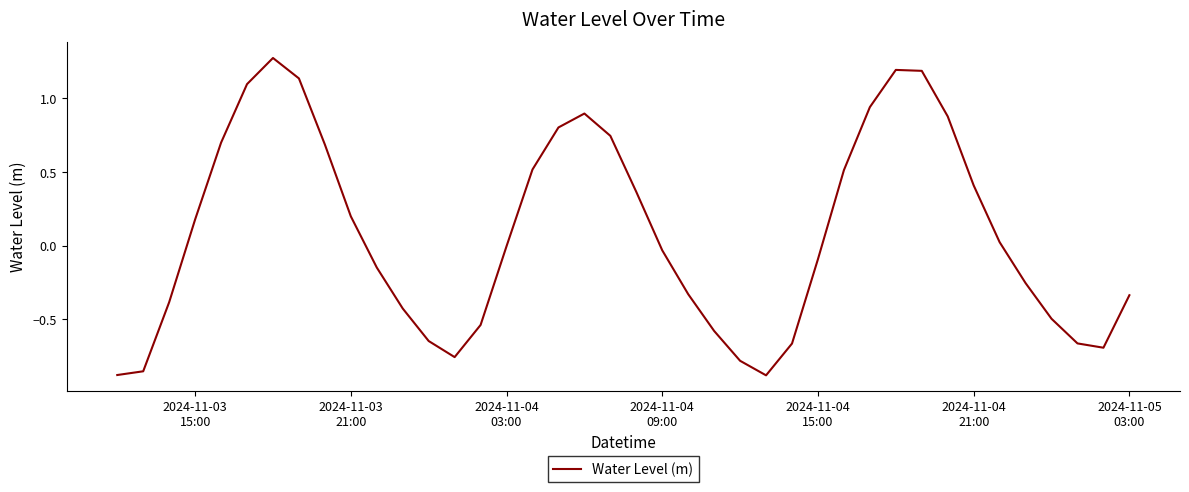

What is the difference between the maximum and minimum values?

2.2